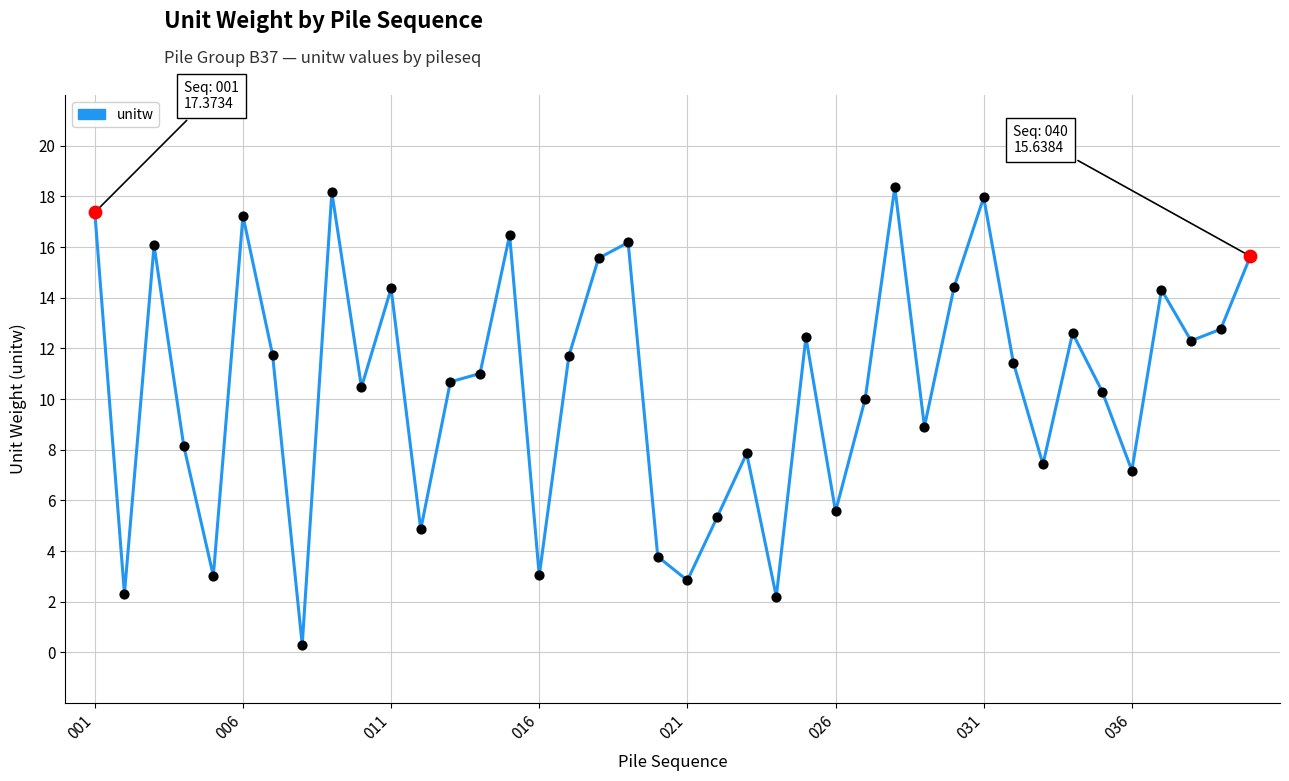

What is the maximum value shown in the chart?

18.4